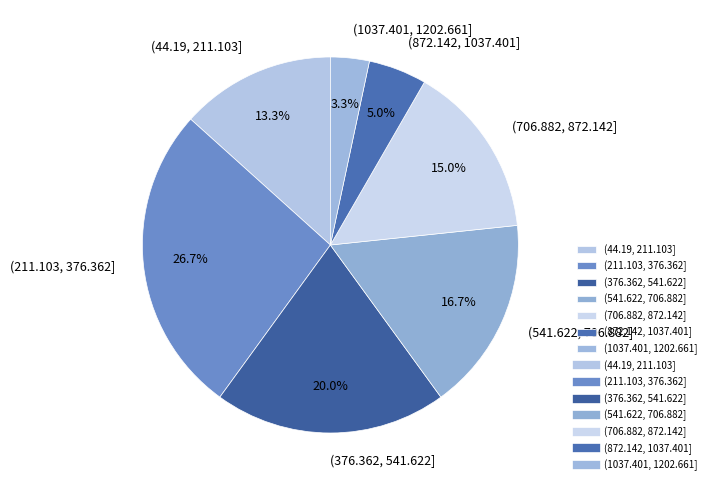

True or false: (376.362, 541.622] accounts for 32% of the total.

False